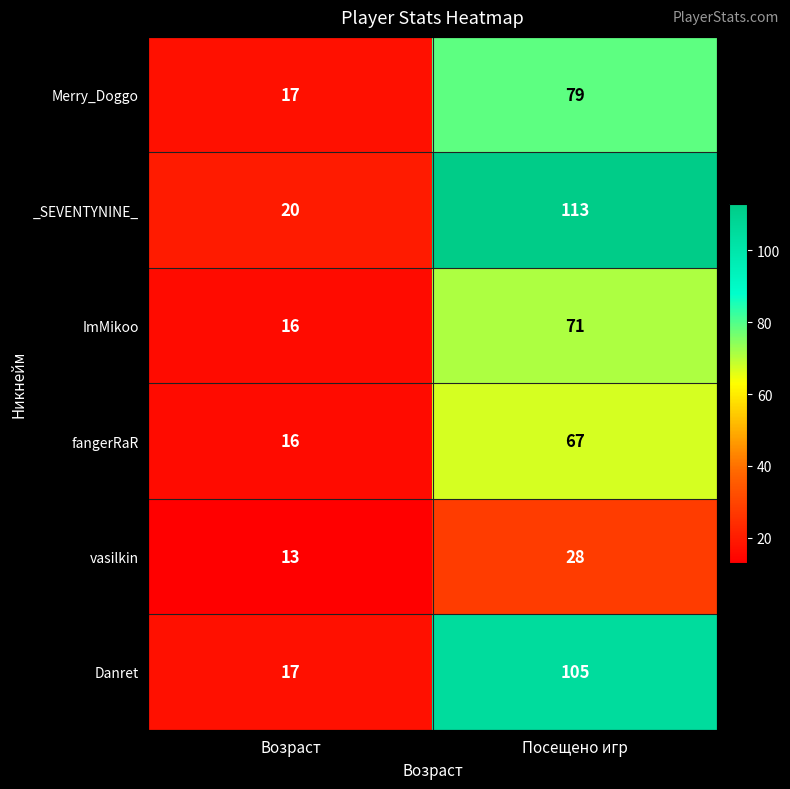

Which series has the largest range (max minus min)?

_SEVENTYNINE_